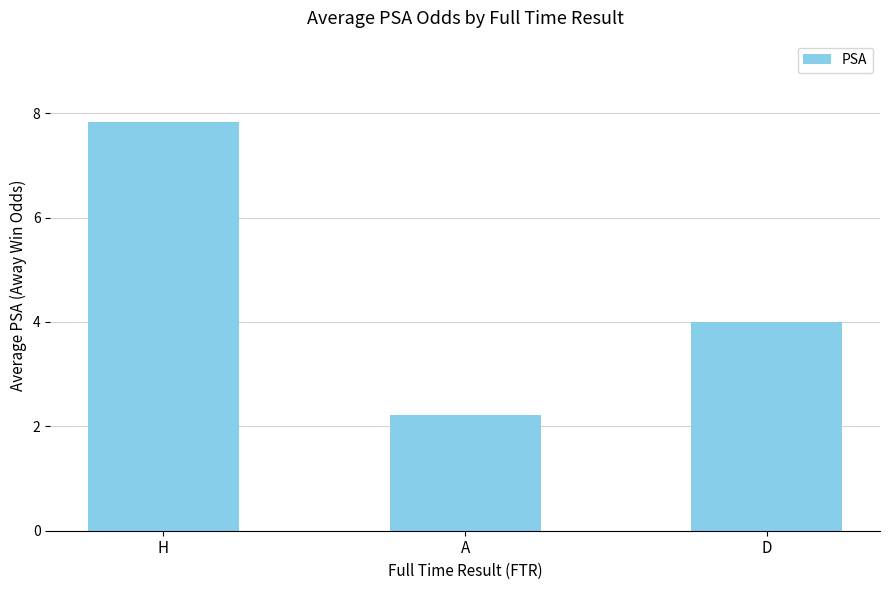

At which label is the value closest to 5?

D